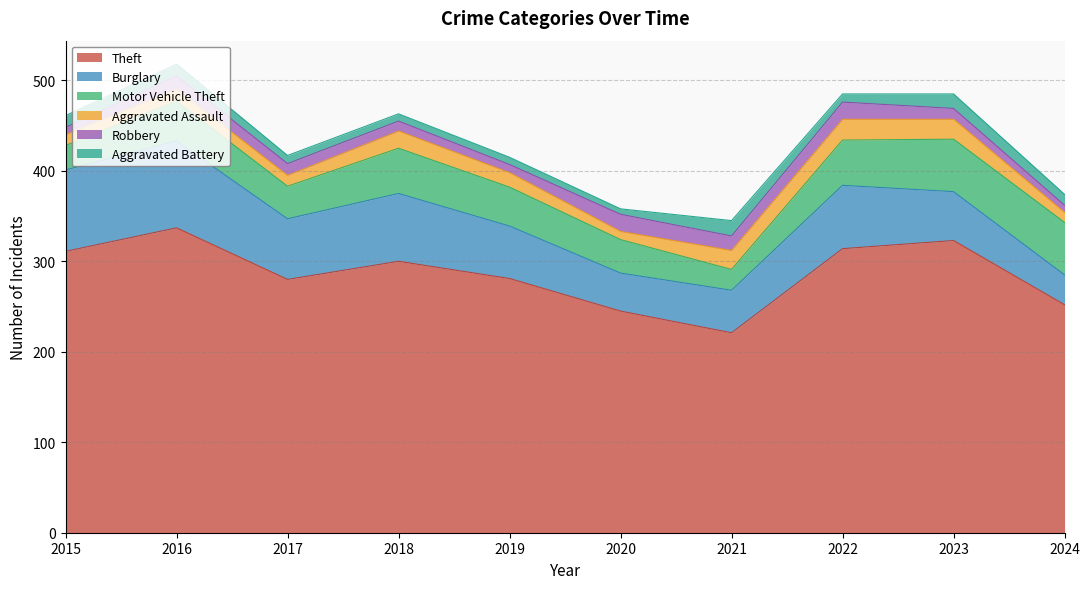

How many lines are shown in the chart?

6